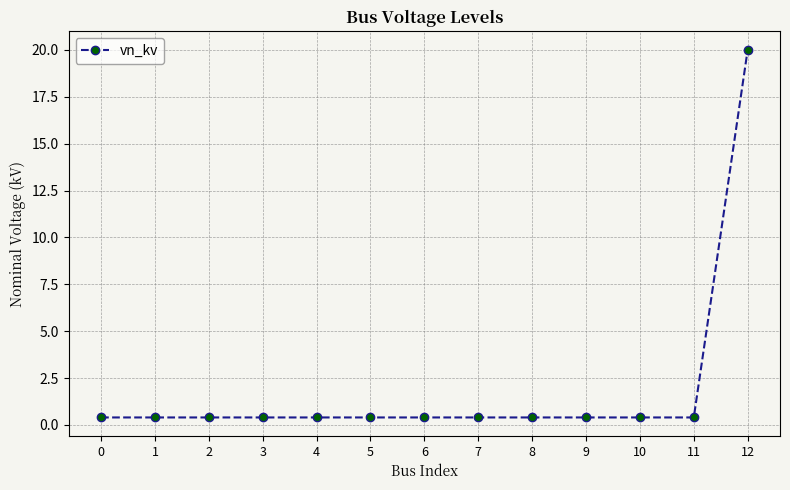

True or false: the data shows 0.4 at 0.

True